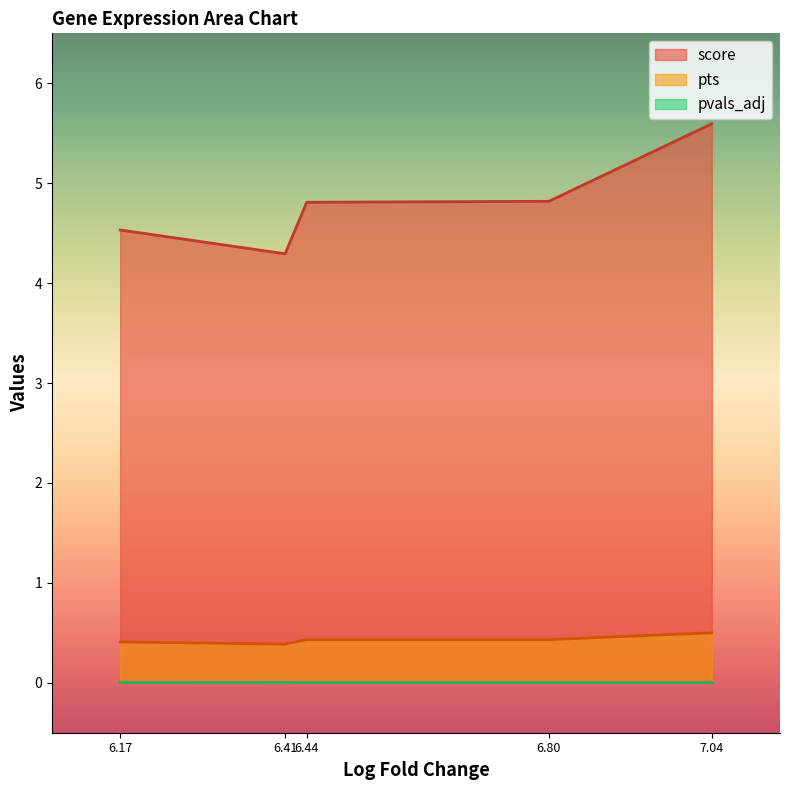

True or false: score and pts cross at least once.

False